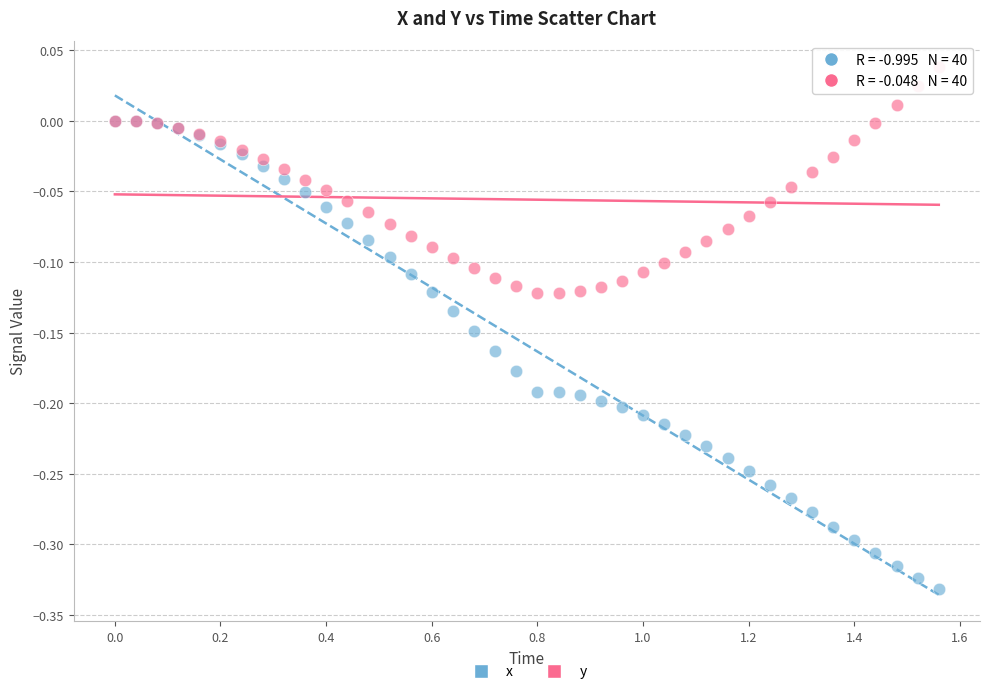

Which series contains the lowest Y value?

x